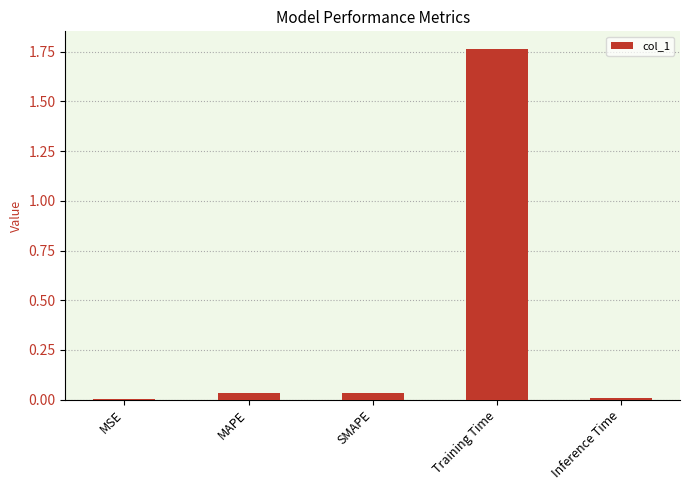

Which category has the highest value across all series?

Training Time